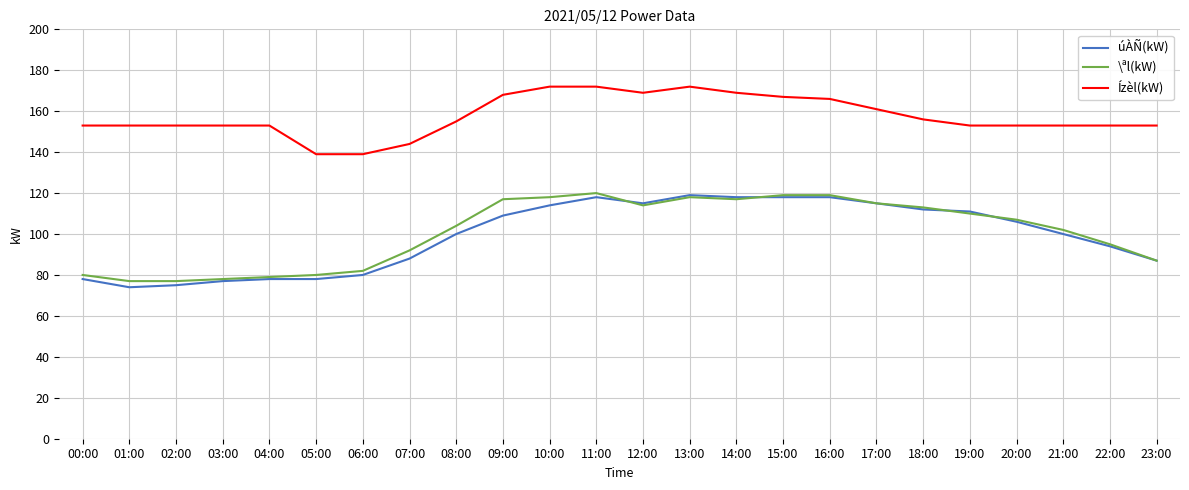

What value does the Ízèl(kW) series have at 18:00, to the nearest 10?

160